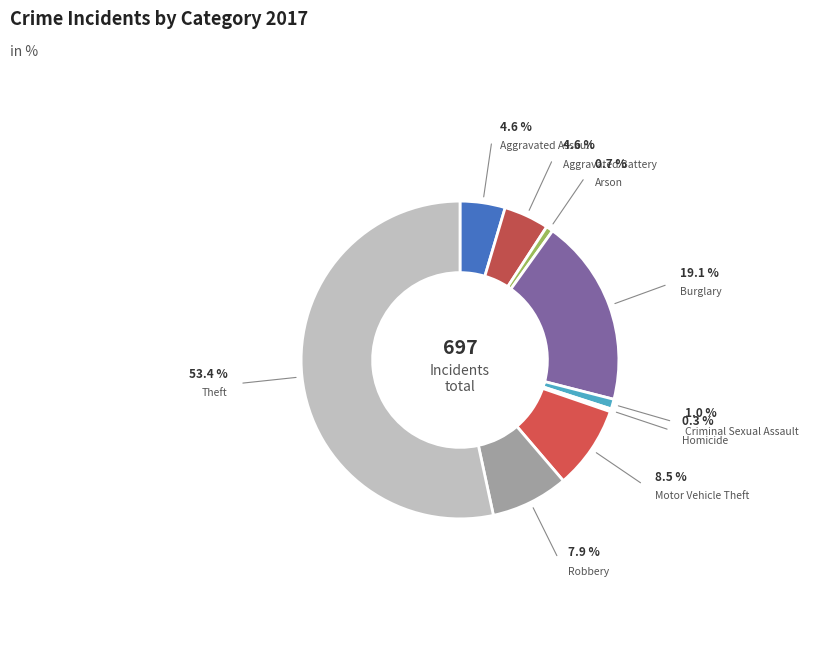

Is the sum of Aggravated Assault and Burglary greater than half?

No